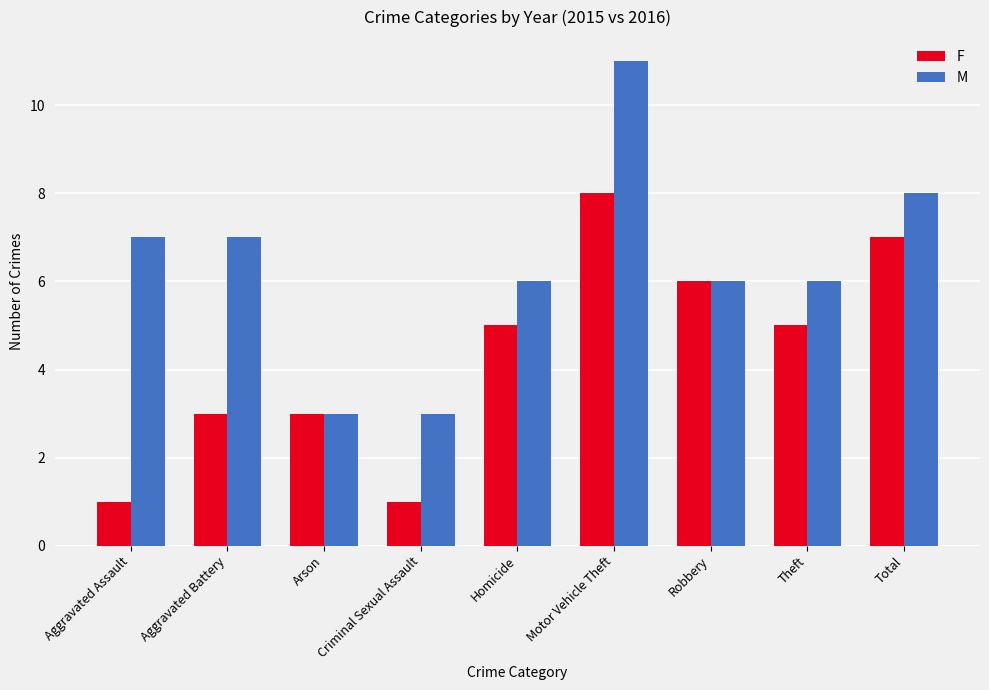

What is the difference between the F values at Robbery and Aggravated Assault?

5